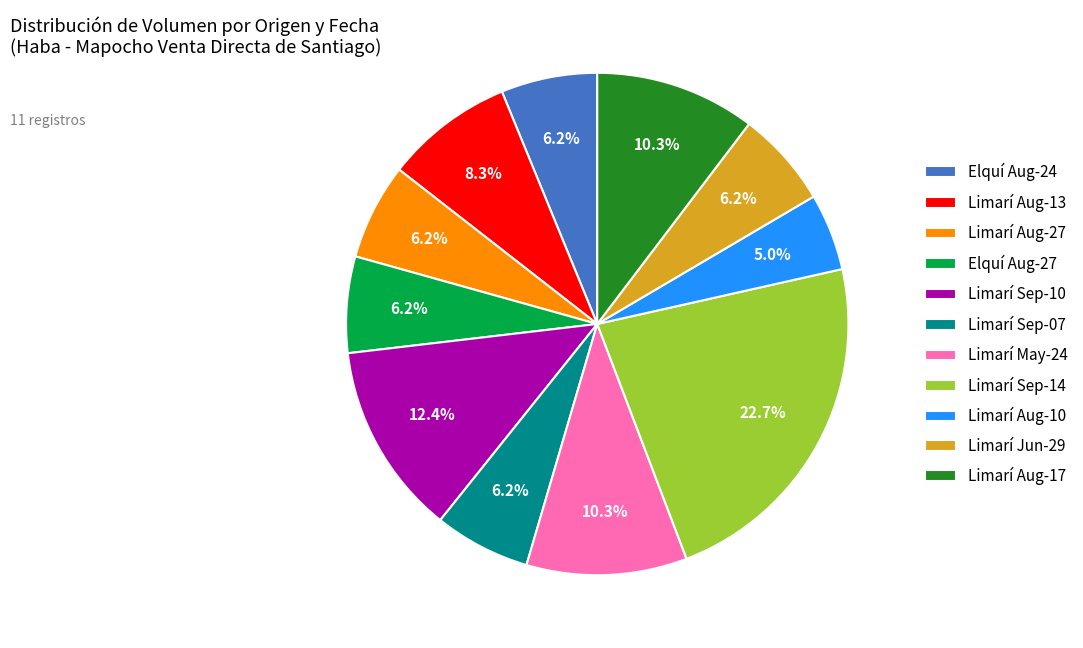

Is there any slice that represents more than half of the pie?

No